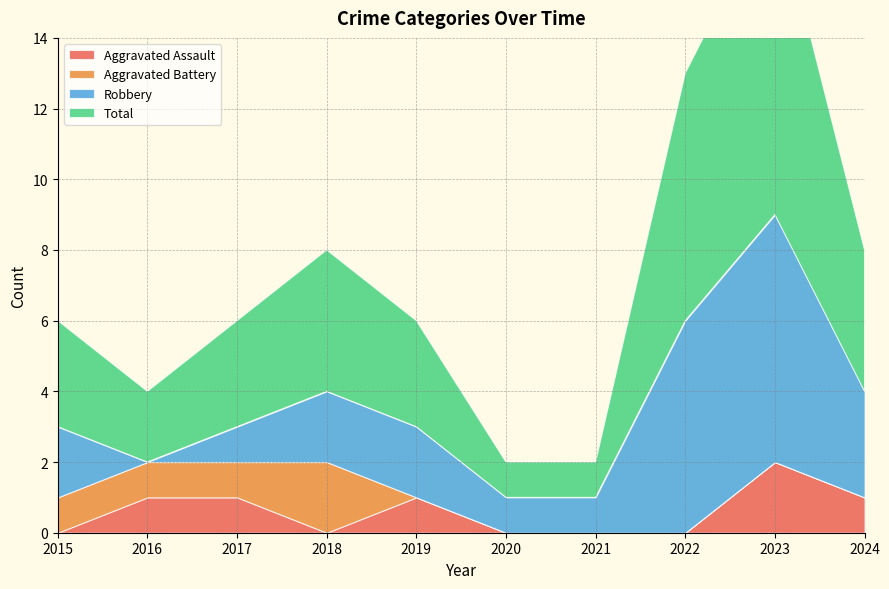

Reading left to right, transcribe all the data shown in this chart.

Aggravated Assault: 2015=0	2016=1	2017=1	2018=0	2019=1	2020=0	2021=0	2022=0	2023=2	2024=1
Aggravated Battery: 2015=1	2016=1	2017=1	2018=2	2019=0	2020=0	2021=0	2022=0	2023=0	2024=0
Robbery: 2015=2	2016=0	2017=1	2018=2	2019=2	2020=1	2021=1	2022=6	2023=7	2024=3
Total: 2015=3	2016=2	2017=3	2018=4	2019=3	2020=1	2021=1	2022=7	2023=9	2024=4